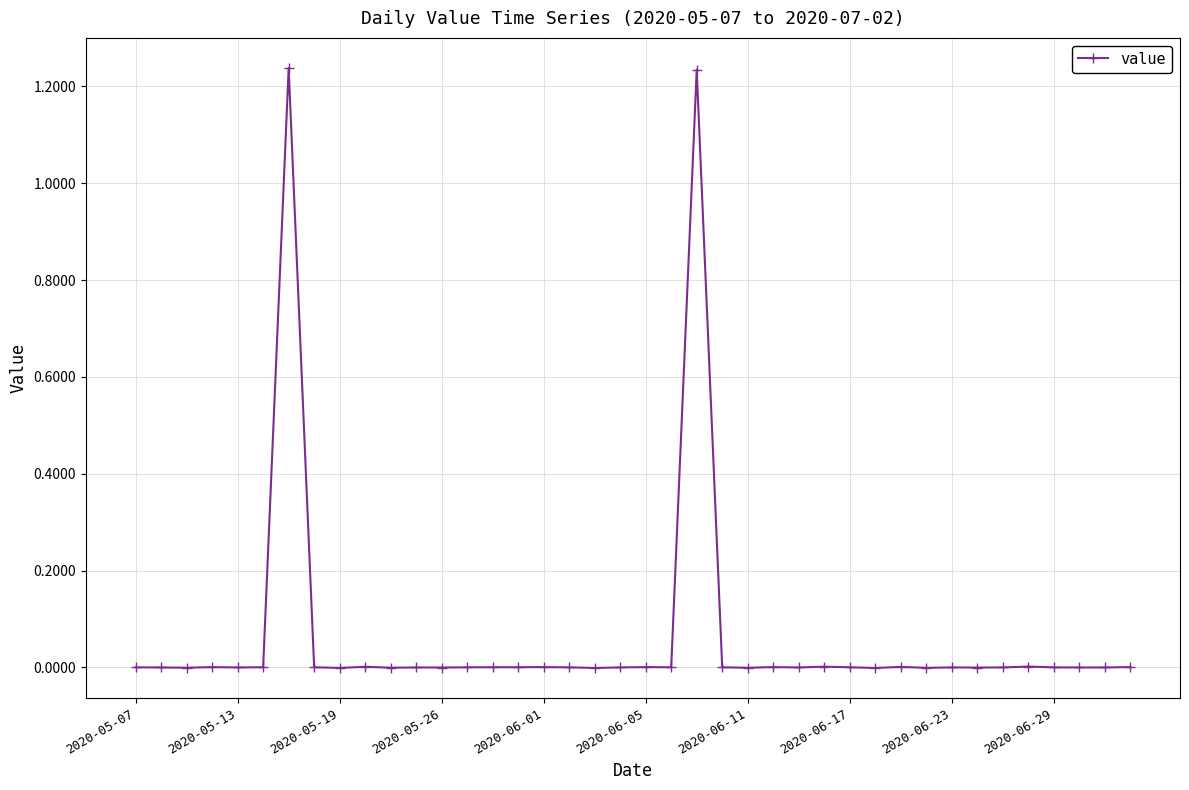

Reading right to left, transcribe all the data shown in this chart.

0.0	-0.0	-0.0	0.0	0.0	-0.0	-0.0	-0.0	-0.0	0.0	-0.0	0.0	0.0	-0.0	0.0	-0.0	0.0	1.2	0.0	0.0	-0.0	-0.0	0.0	0.0	0.0	0.0	0.0	-0.0	-0.0	-0.0	0.0	-0.0	0.0	1.2	0.0	-0.0	0.0	-0.0	-0.0	0.0